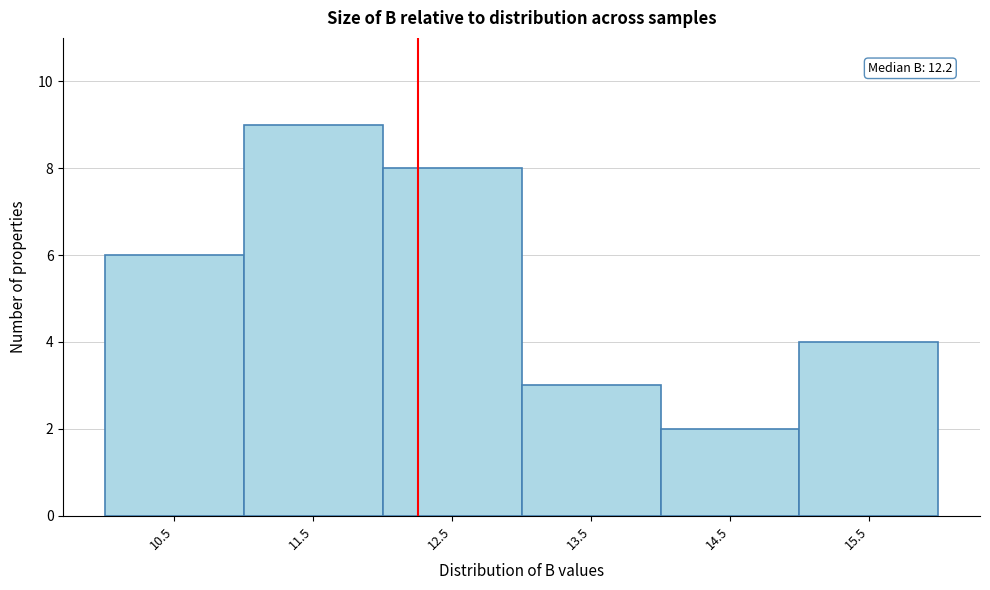

Over which range of the x-axis is the bar tallest?

11 to 12